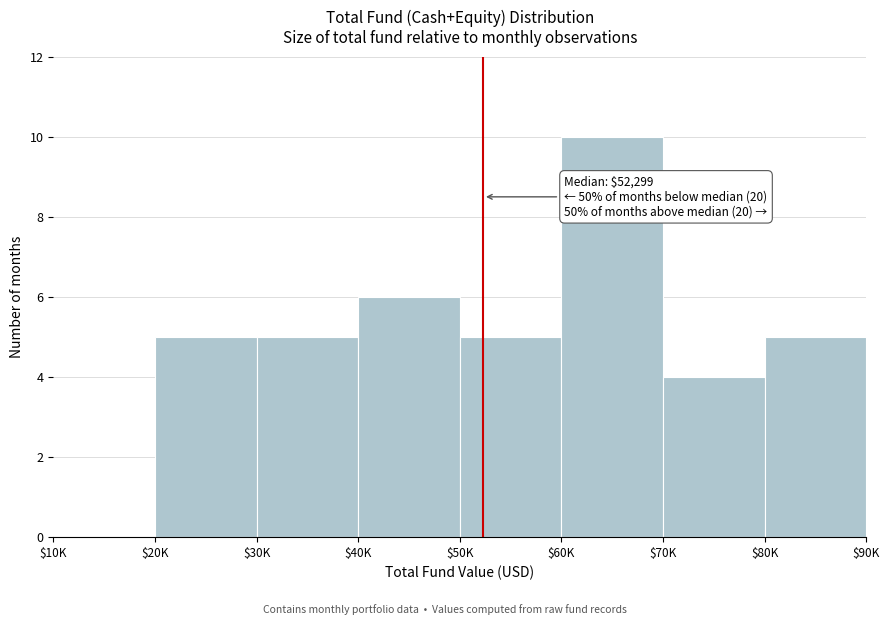

What is the sum of all values?

40